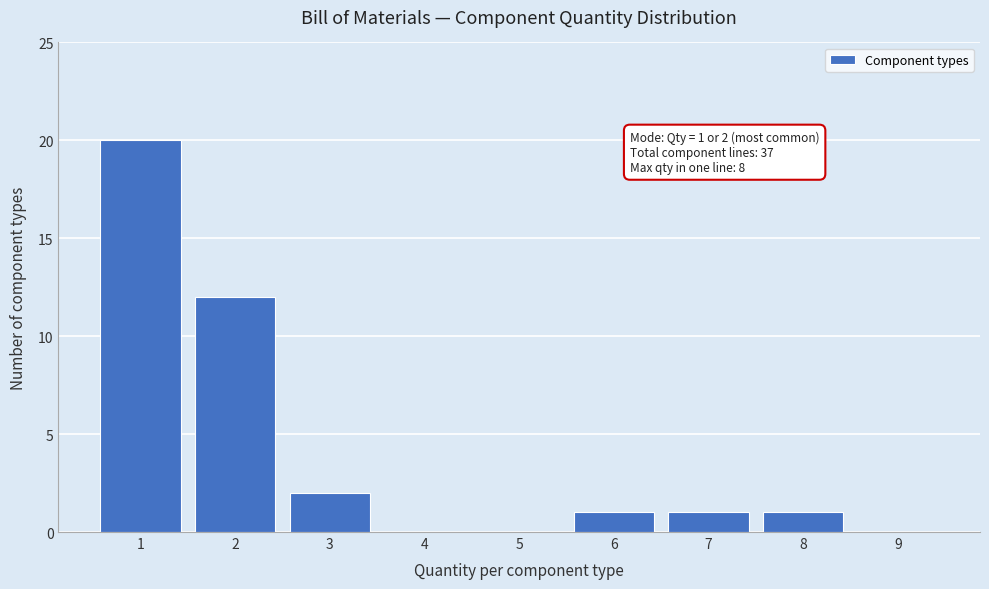

Reading left to right, list all the values displayed in this chart.

1=20	2=12	3=2	4=0	5=0	6=1	7=1	8=1	9=0